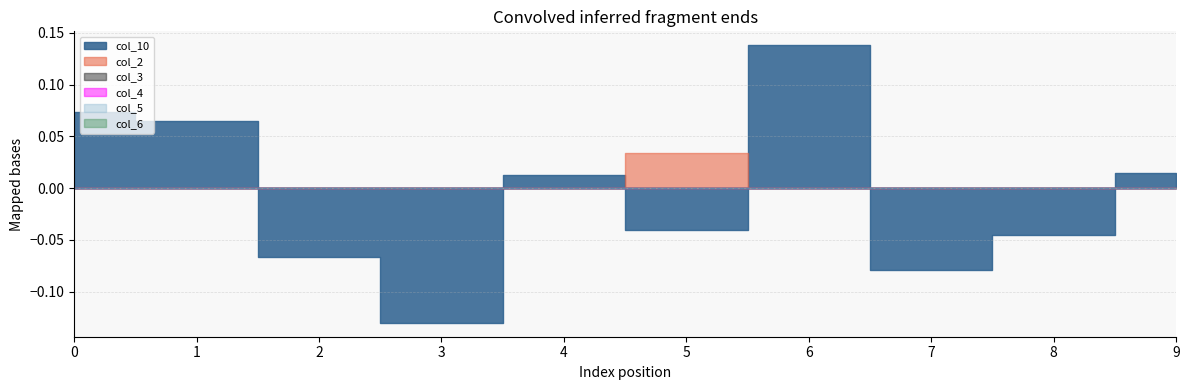

True or false: col_3 has more than 2 interior local peaks.

False